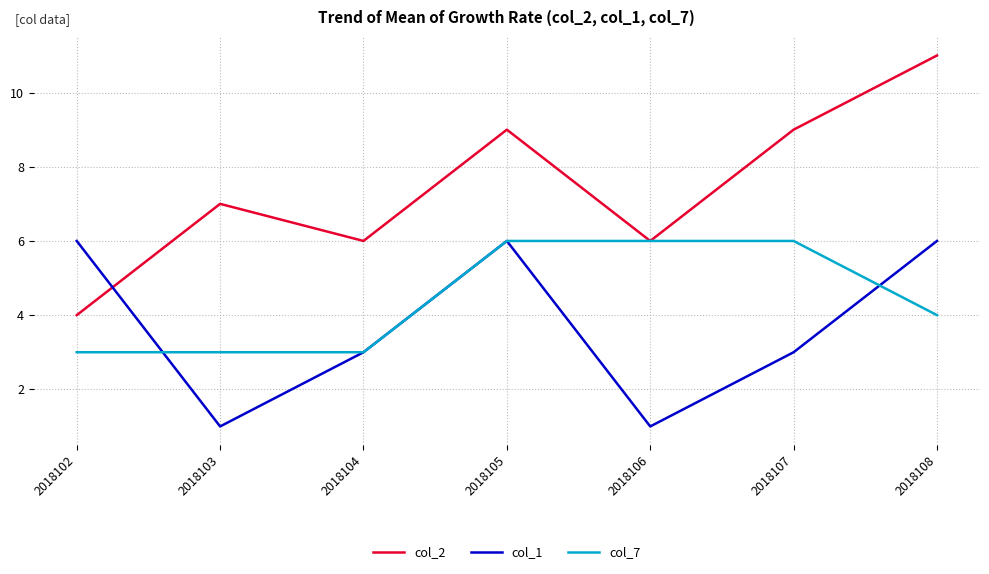

Does the chart display data point markers on the line(s)?

No